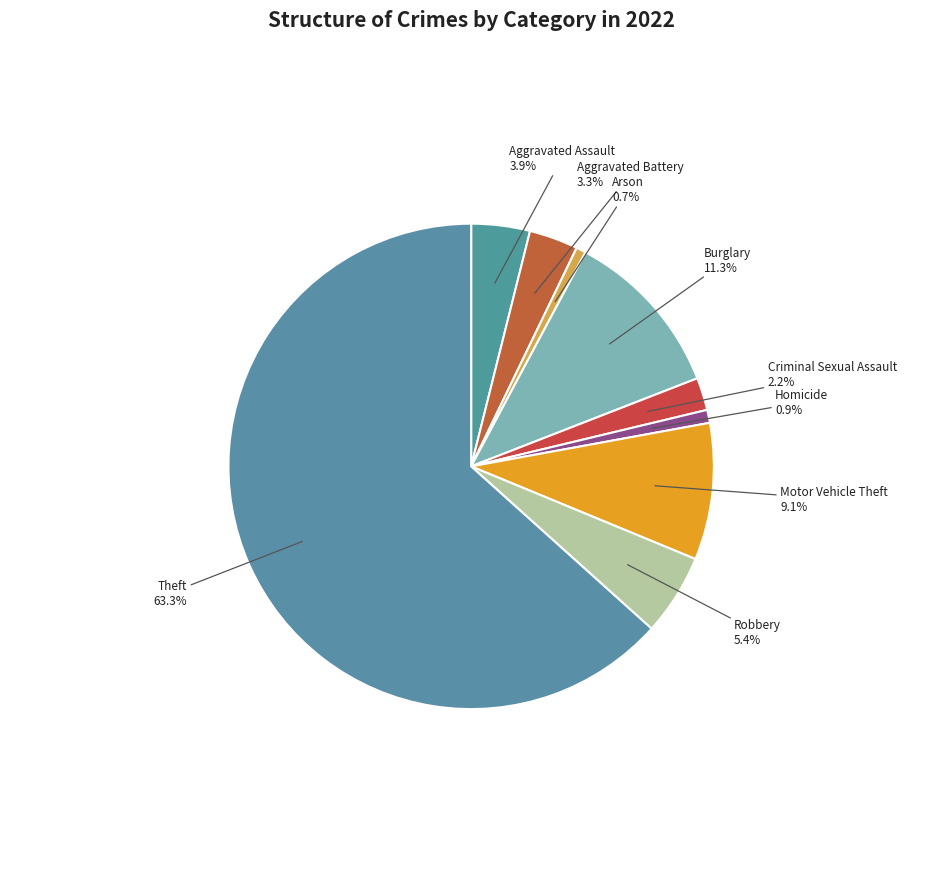

Approximately how many times larger is the value at Aggravated Assault compared to Homicide?

4.5